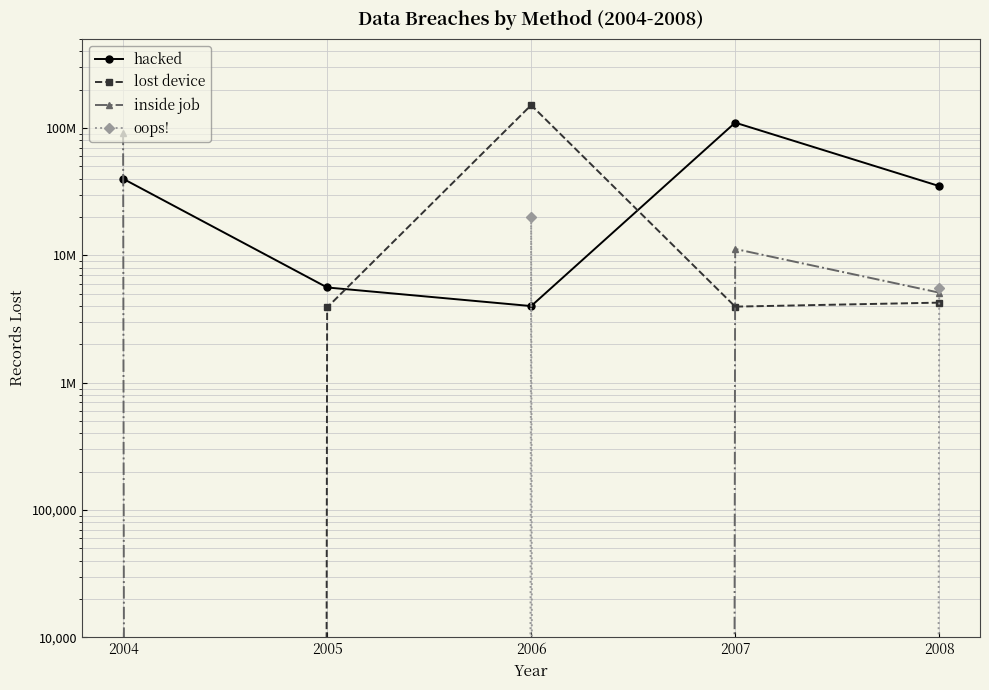

List the series in order of their overall mean, lowest first.

oops!, inside job, lost device, hacked